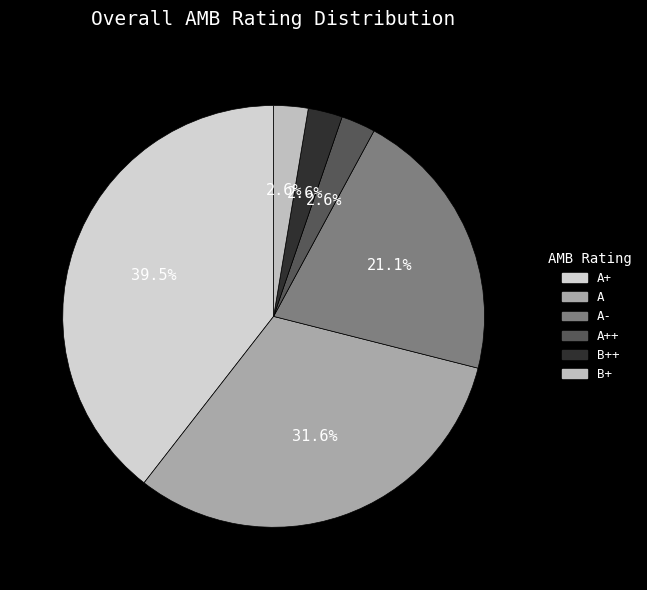

True or false: A accounts for 26% of the total.

False